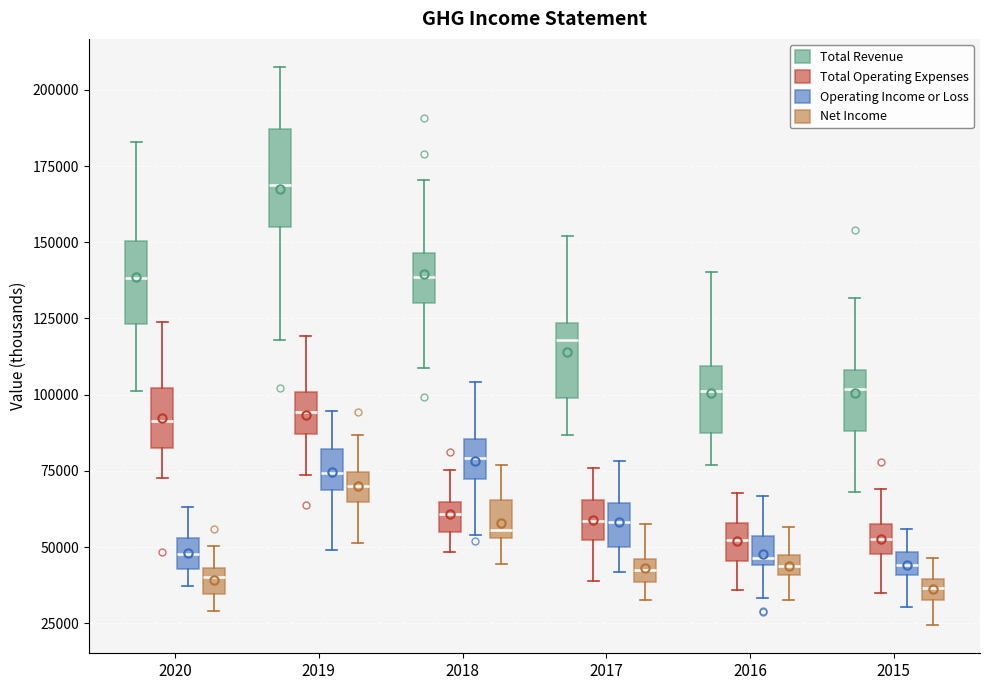

Where does the median line of the box for 2019 (Operating Income or Loss) sit on the y-axis? The values are not printed on the chart, so give them approximately, as read against the axis.

75000